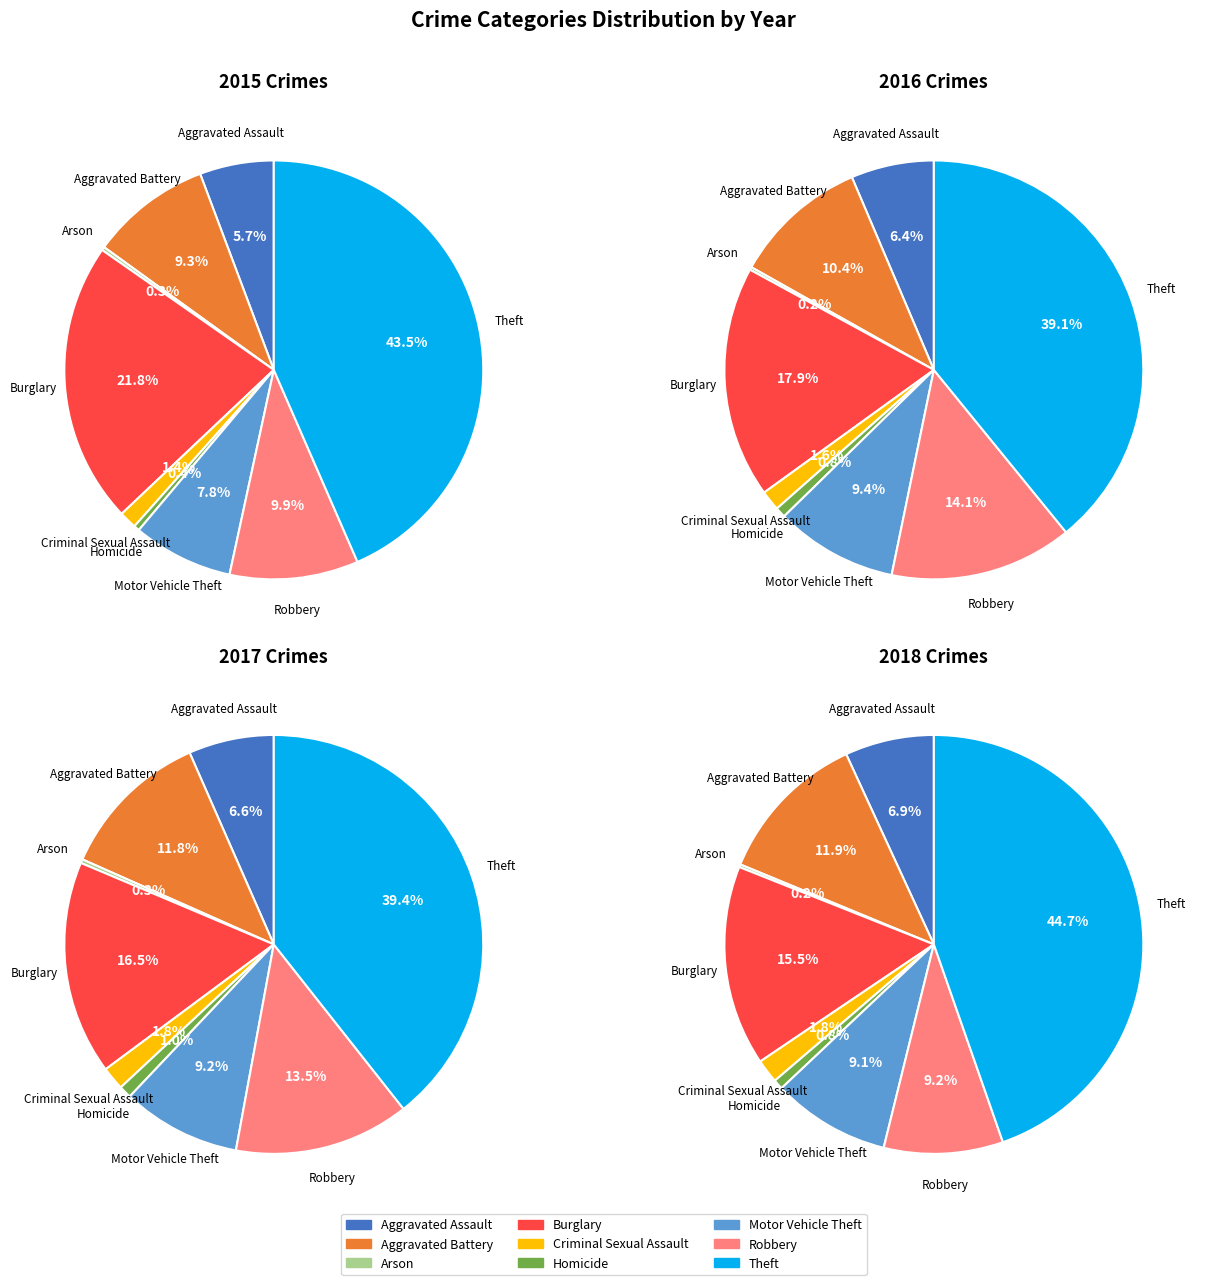

Does any single category account for the majority?

No